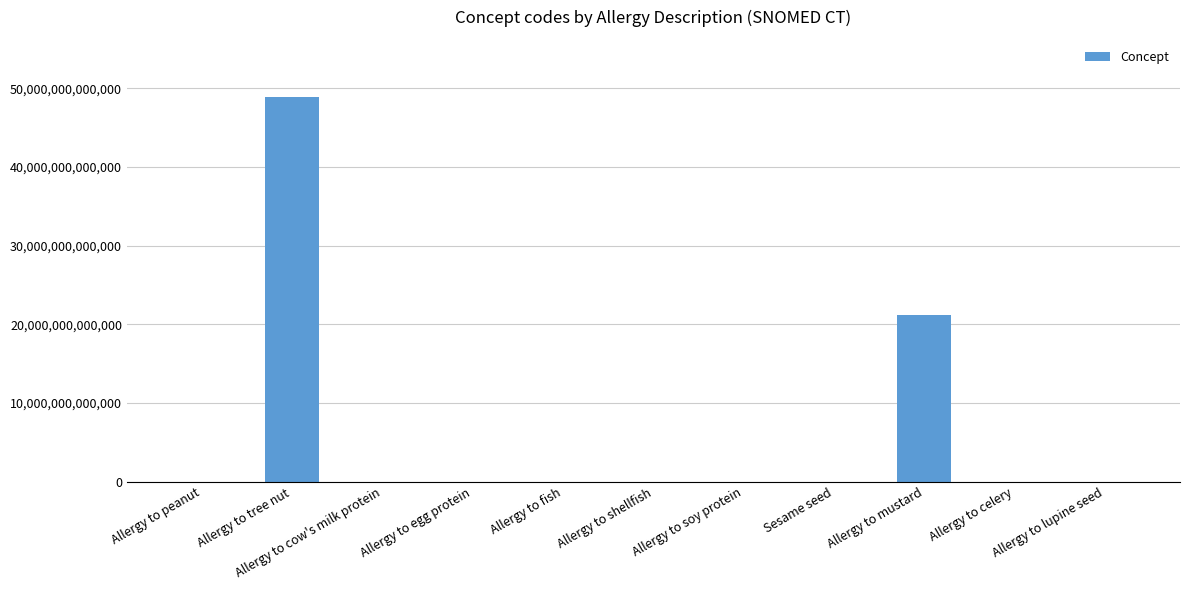

Are the bars horizontal?

No